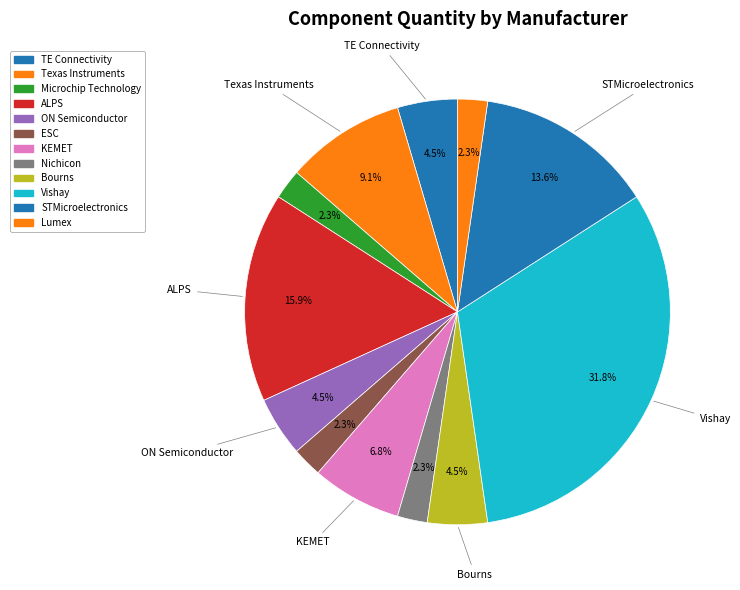

How many segments does this pie chart have?

12